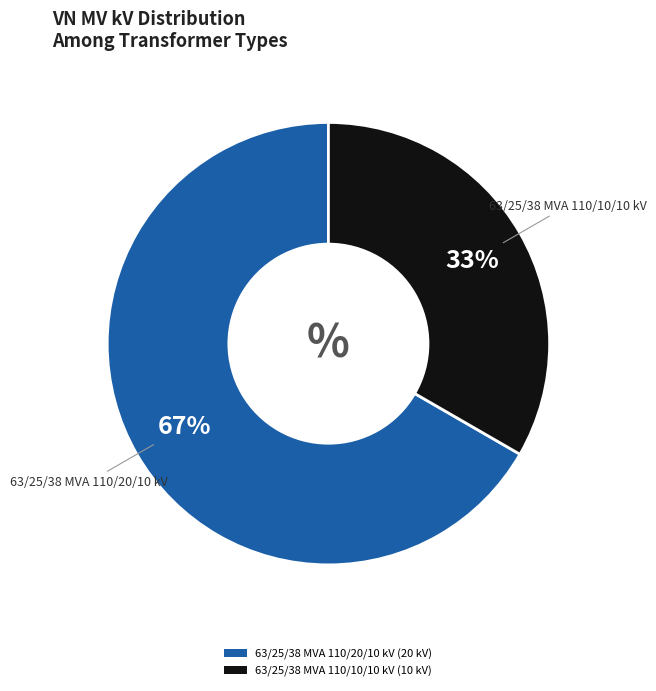

Which category accounts for the majority?

63/25/38 MVA 110/20/10 kV